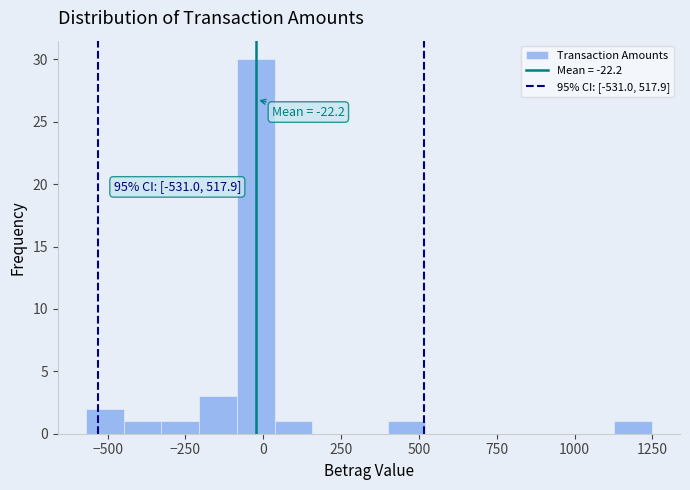

Read against the x-axis, roughly where is the centre of the tallest bar?

0